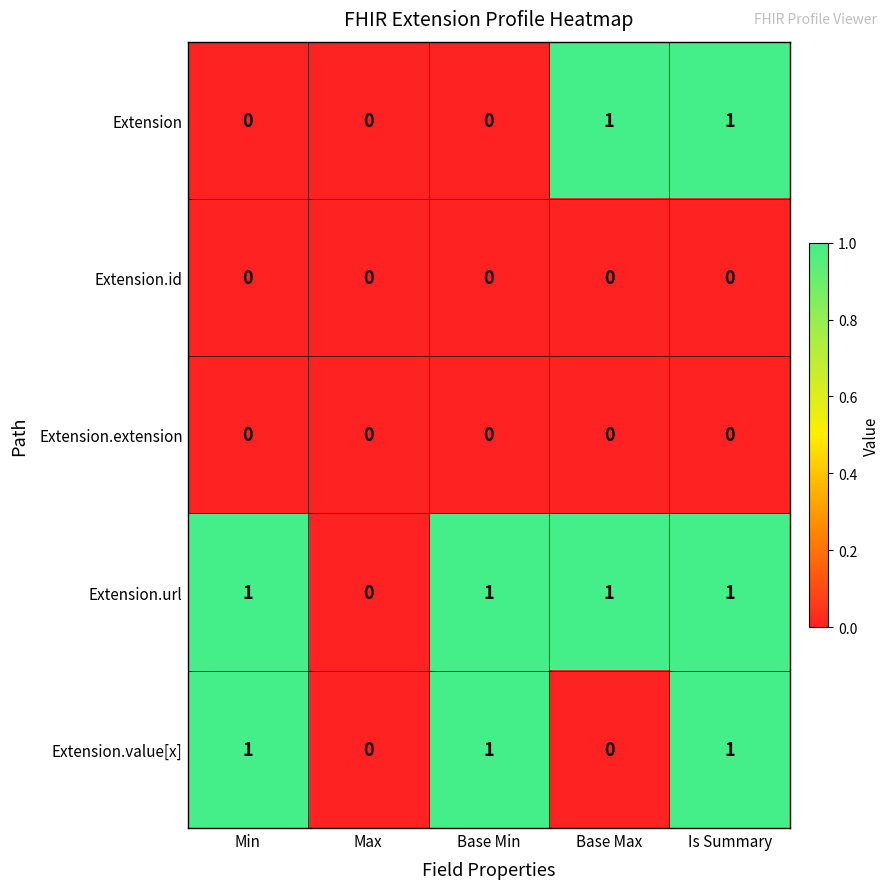

Reading left to right, what are all the values shown in this chart?

Extension: 0	0	0	1	1
Extension.id: 0	0	0	0	0
Extension.extension: 0	0	0	0	0
Extension.url: 1	0	1	1	1
Extension.value[x]: 1	0	1	0	1